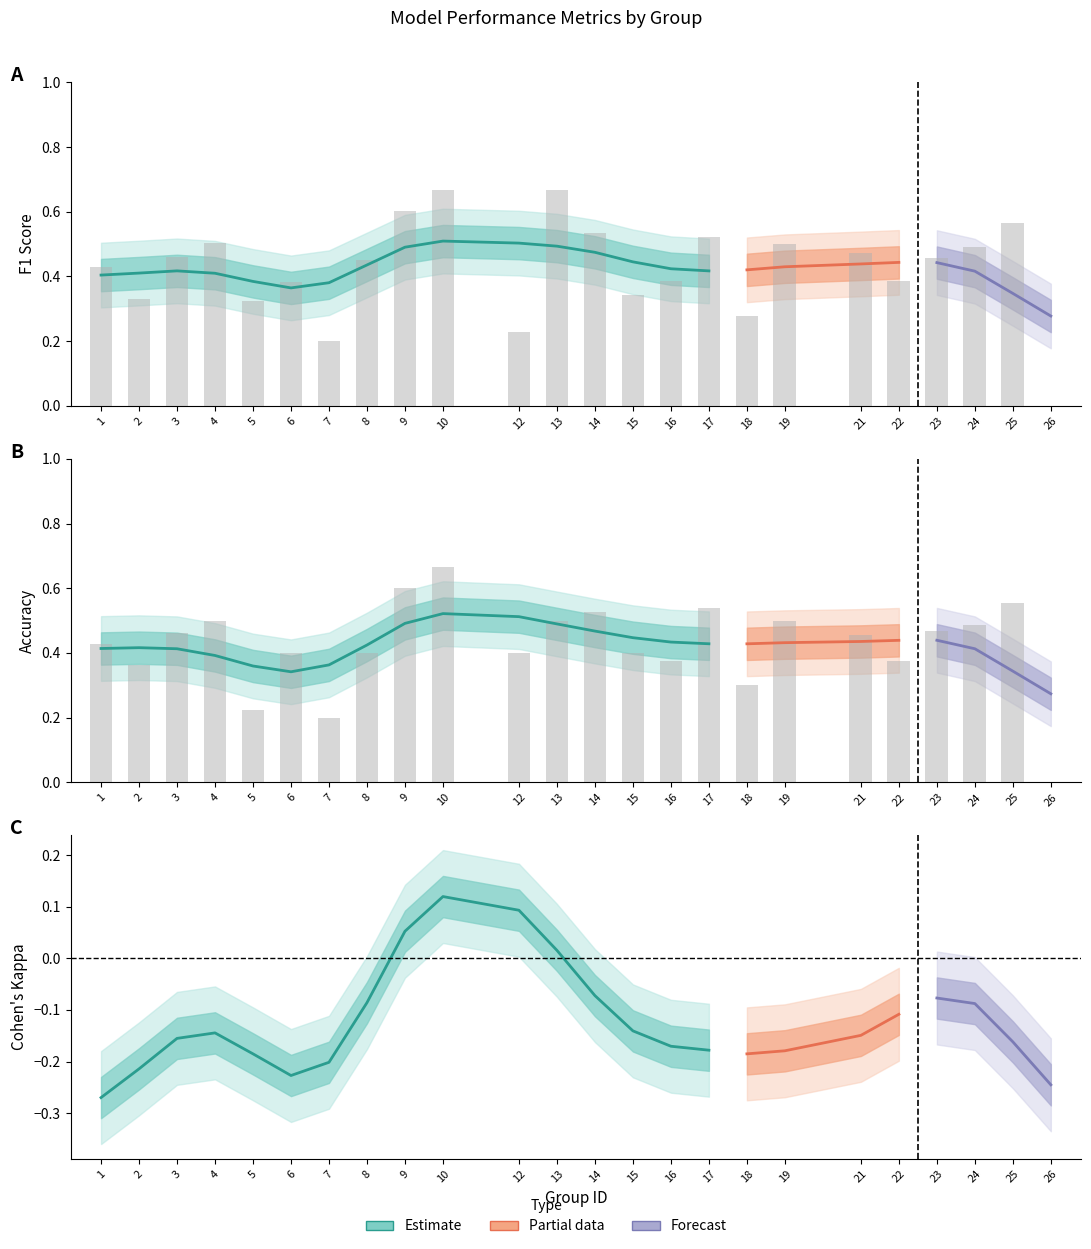

Between 26 and 21, which is larger?

21